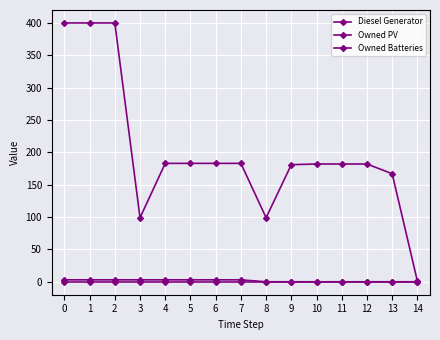

The Diesel Generator series shows 183 at 4. True or false?

True